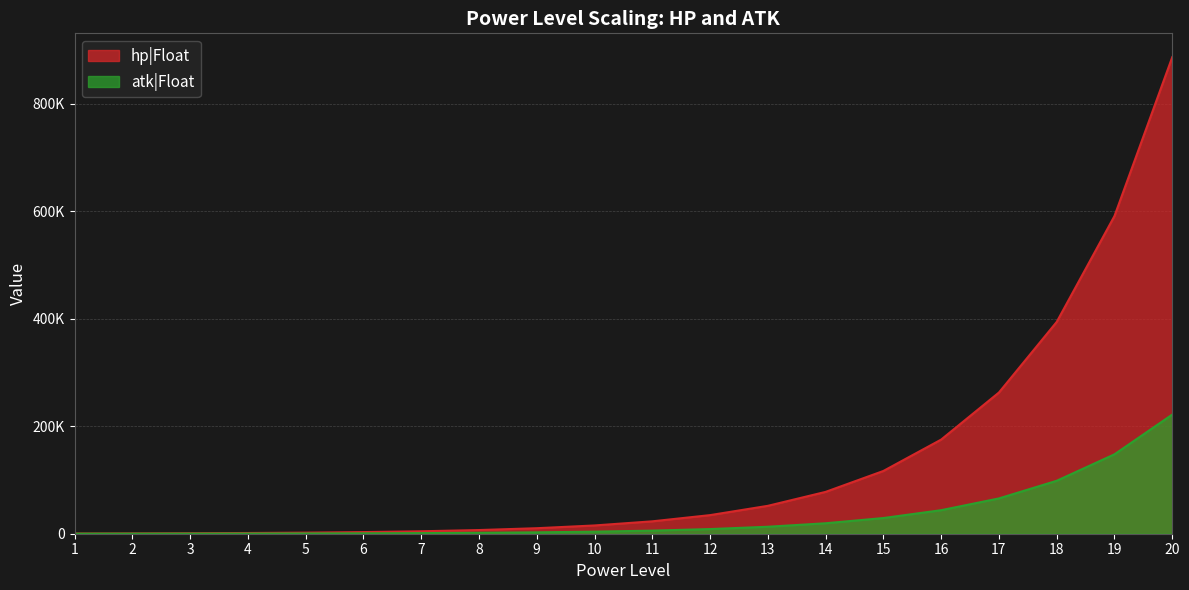

What is the difference between the second highest and minimum values in the atk|Float series?

147689